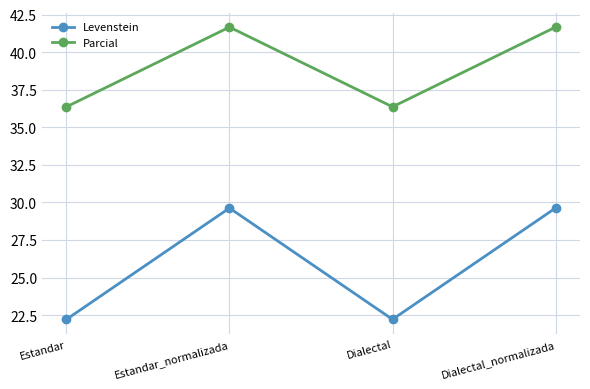

Rank the series at Dialectal from lowest to highest value.

Levenstein, Parcial